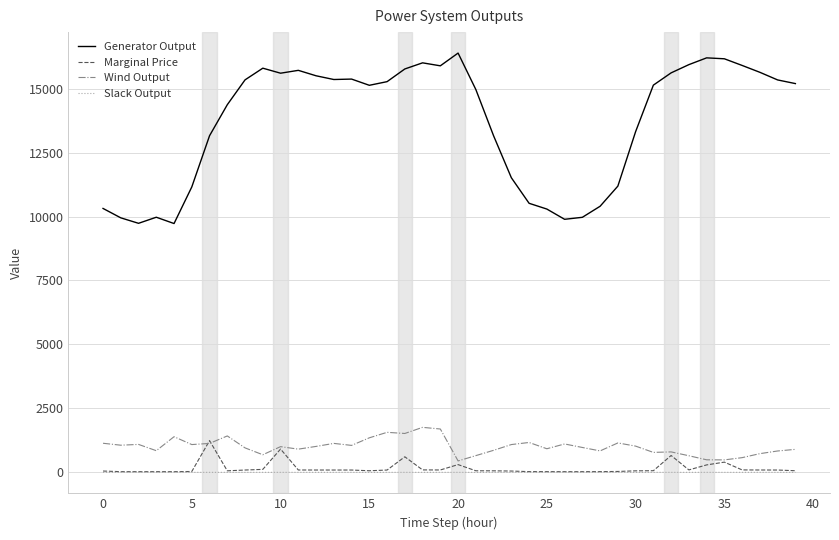

What are all the series names shown in the legend?

Generator Output, Marginal Price, Wind Output, Slack Output